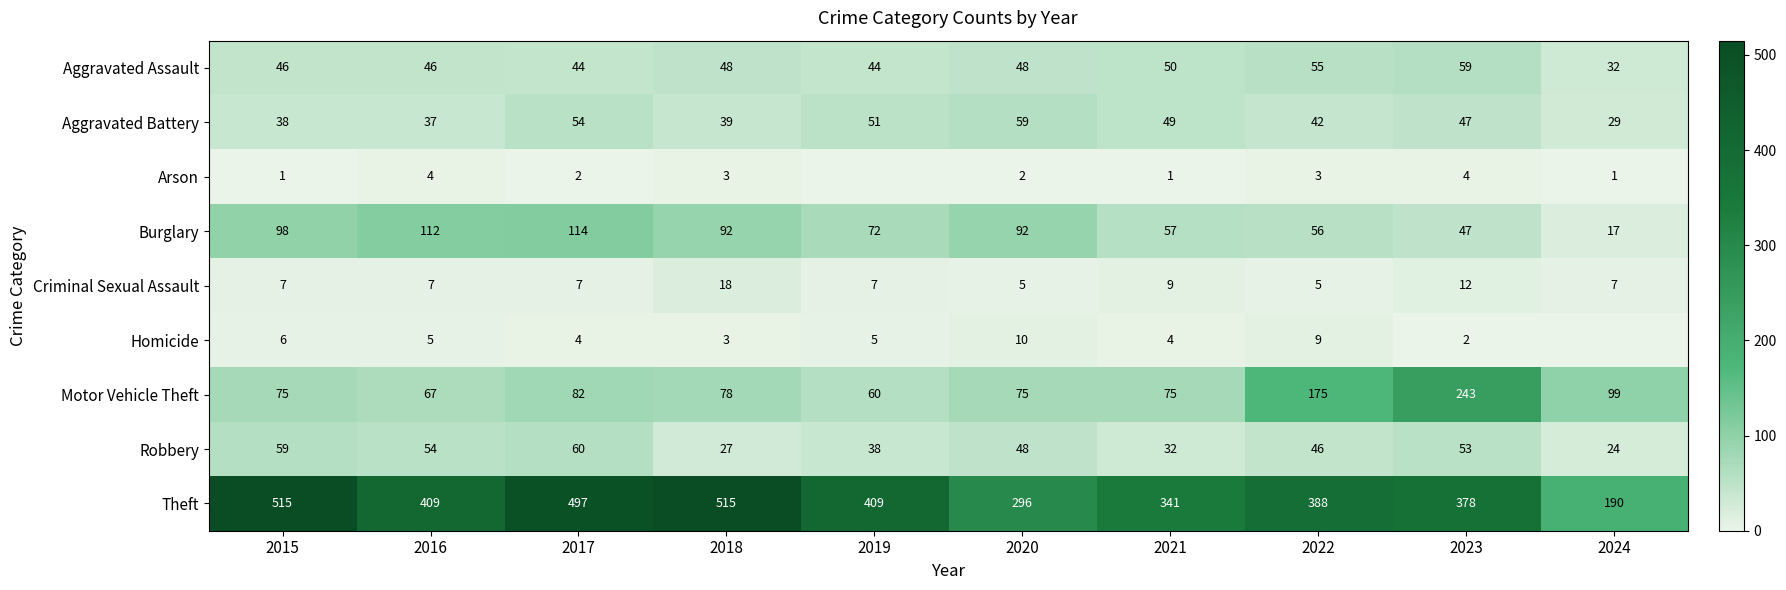

Rank the series at 2017 from lowest to highest value.

Arson, Homicide, Criminal Sexual Assault, Aggravated Assault, Aggravated Battery, Robbery, Motor Vehicle Theft, Burglary, Theft